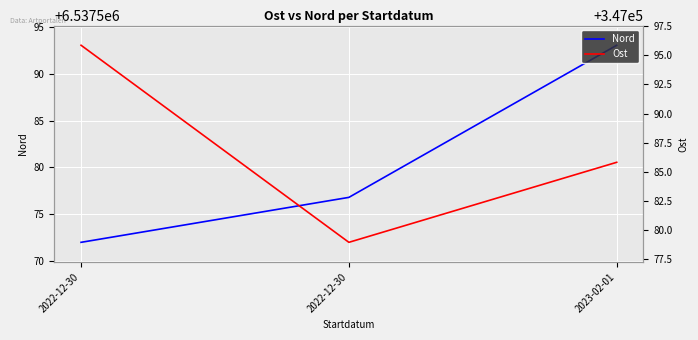

What is the difference between the maximum and minimum values in the Ost series?

16.9